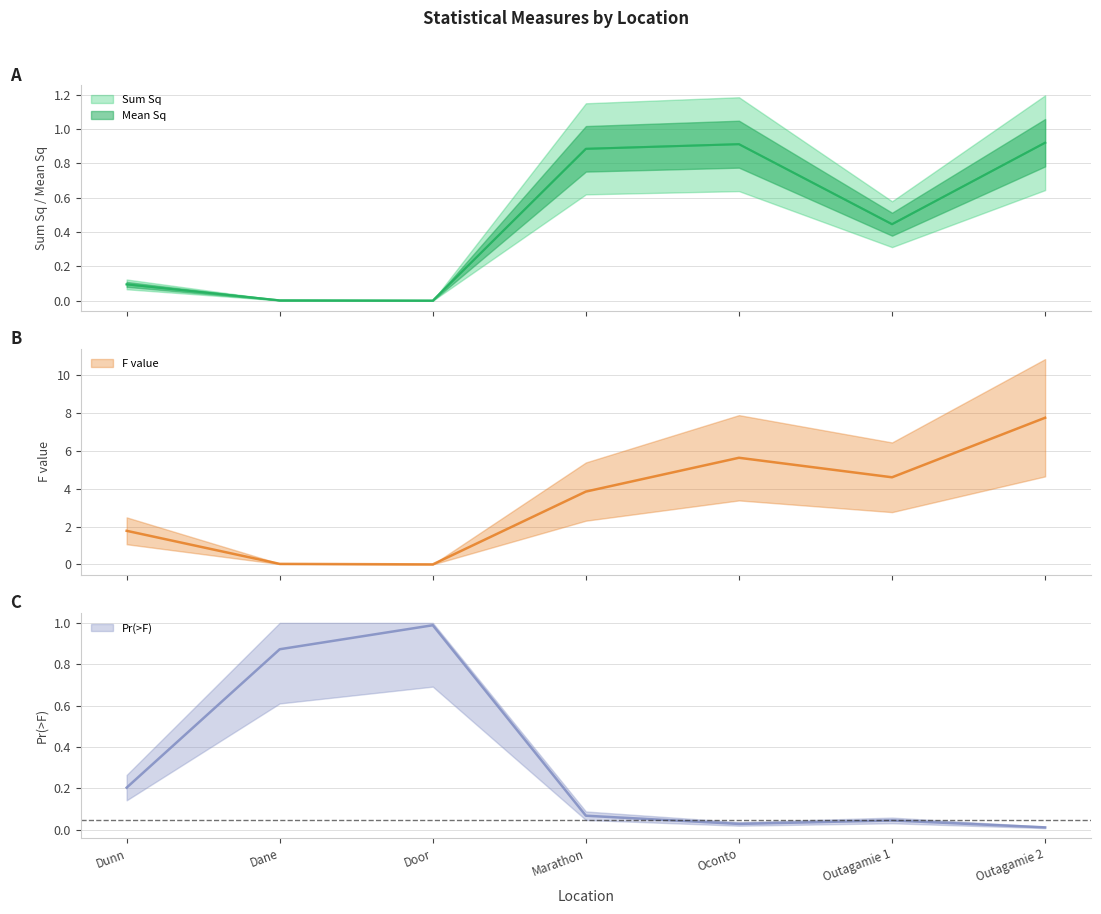

Reading left to right, transcribe all the data shown in this chart.

Sum Sq: Dunn=0.1	Dane=0.0	Door=0.0	Marathon=0.9	Oconto=0.9	Outagamie 1=0.4	Outagamie 2=0.9
Mean Sq: Dunn=0.1	Dane=0.0	Door=0.0	Marathon=0.9	Oconto=0.9	Outagamie 1=0.4	Outagamie 2=0.9
F value: Dunn=1.8	Dane=0.0	Door=0.0	Marathon=3.9	Oconto=5.6	Outagamie 1=4.6	Outagamie 2=7.8
Pr(>F): Dunn=0.2	Dane=0.9	Door=1.0	Marathon=0.1	Oconto=0.0	Outagamie 1=0.0	Outagamie 2=0.0